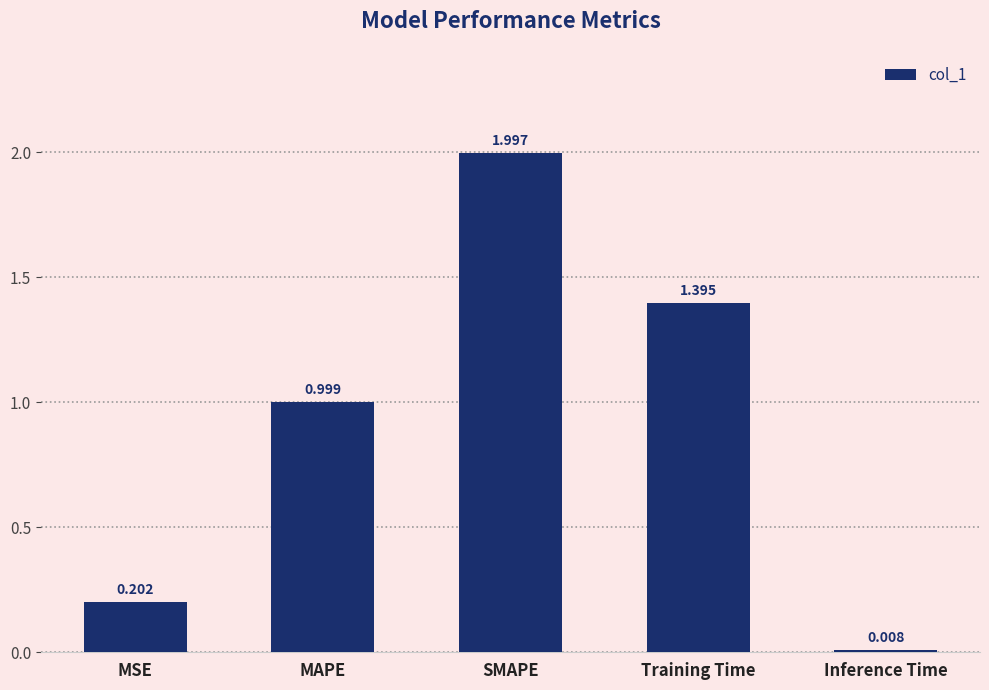

List the labels in order of value, smallest first.

Inference Time, MSE, MAPE, Training Time, SMAPE